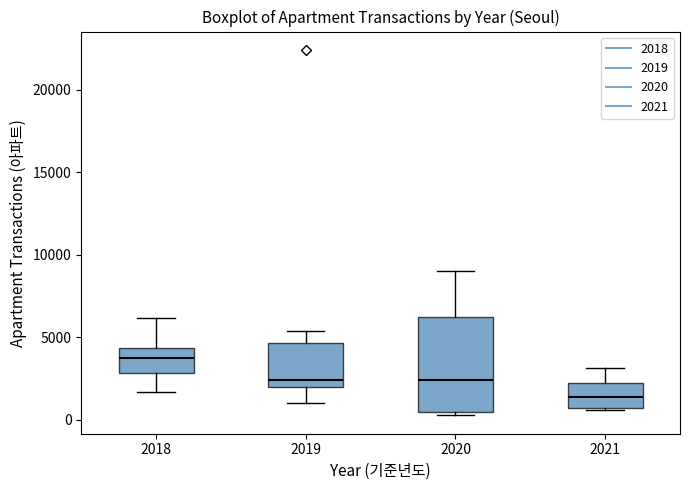

Where does the upper whisker of the box at x = 2021 end on the y-axis? The values are not printed on the chart, so give them approximately, as read against the axis.

3000